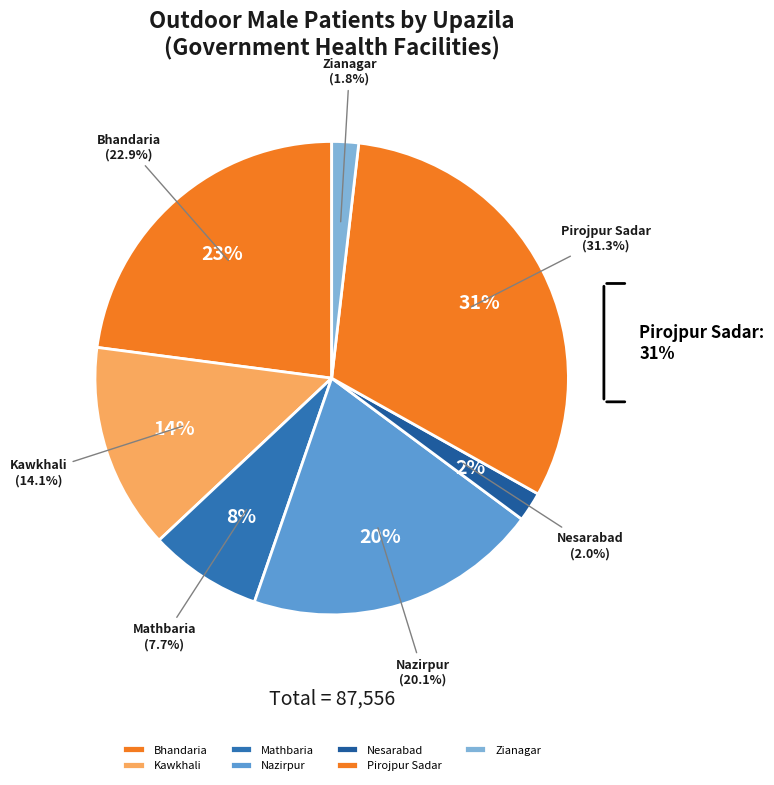

Count the number of slices in the pie.

7